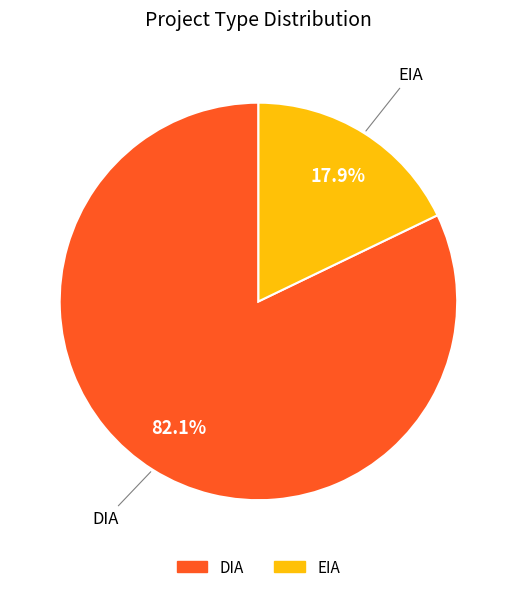

How many segments does this pie chart have?

2